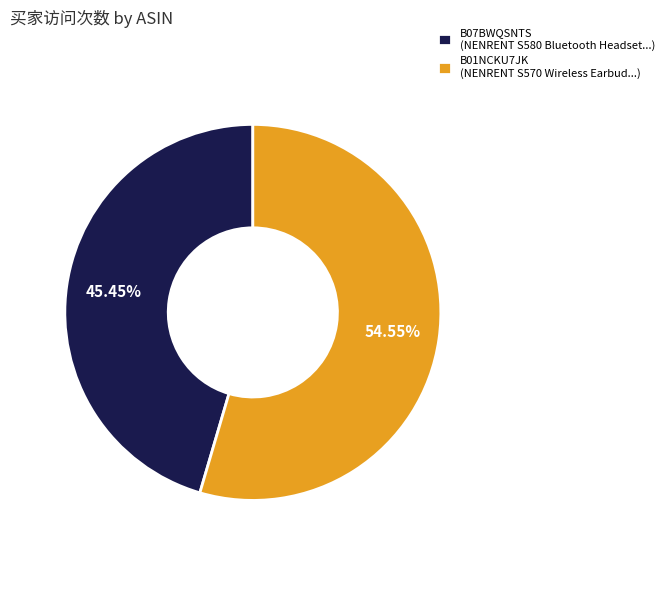

To the nearest percent, what percentage of the pie is B07BWQSNTS?

45%